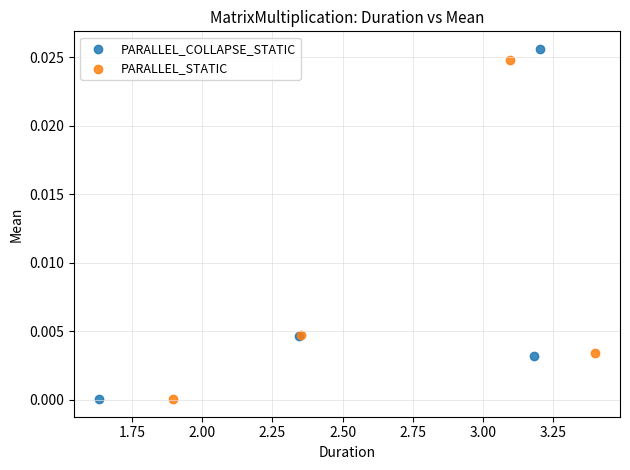

Which series has the widest spread of Y values?

PARALLEL_COLLAPSE_STATIC